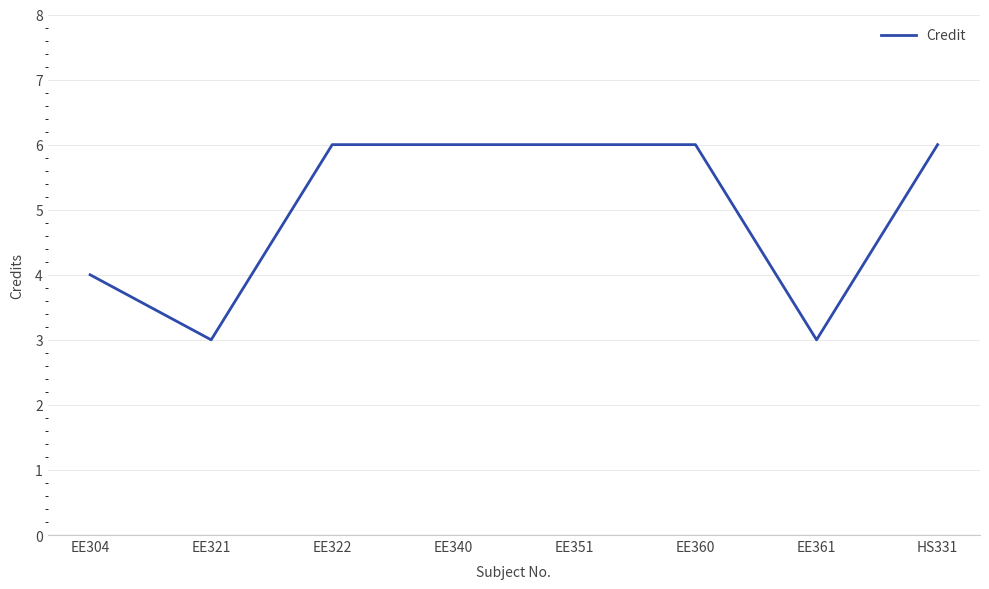

What is the smallest value displayed?

3